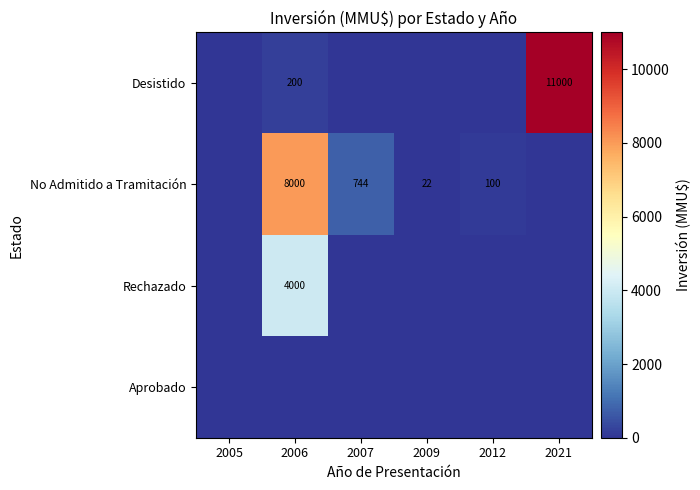

What is the total value across all series at 2021?

11000